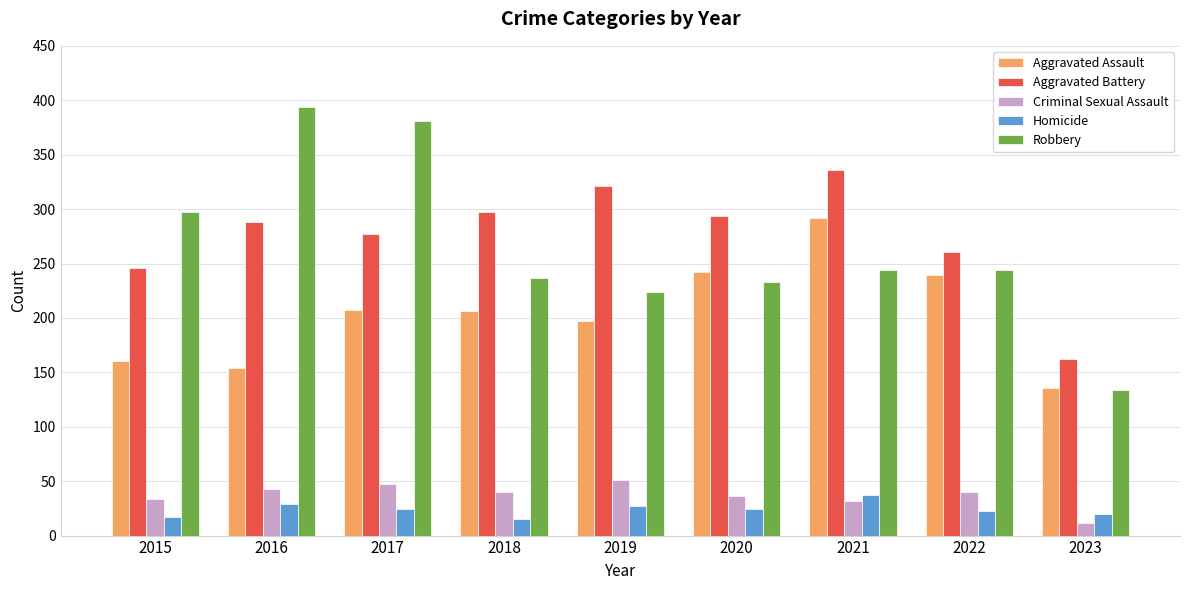

Which series changed the most between 2015 and 2021?

Aggravated Assault